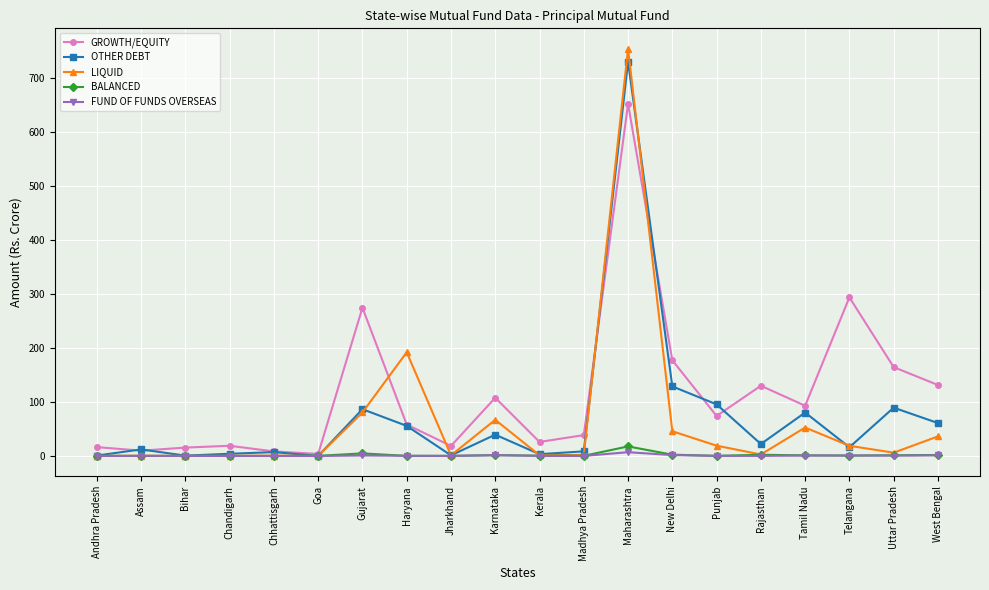

At which label is GROWTH/EQUITY closest to 328?

Telangana